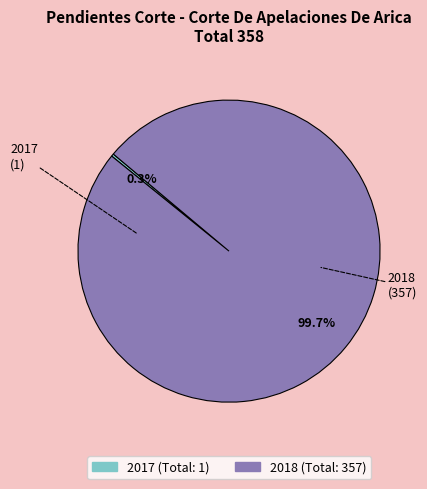

What is the ratio of the value at 2018 (Total: 357) to the value at 2017 (Total: 1)?

357.0